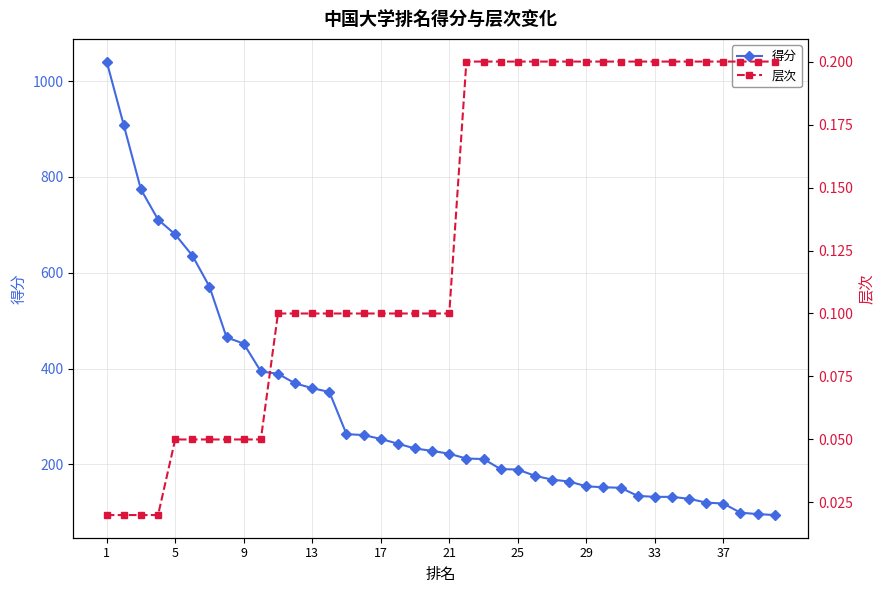

What is the value of the 层次 point at the 36th from the left?

0.2